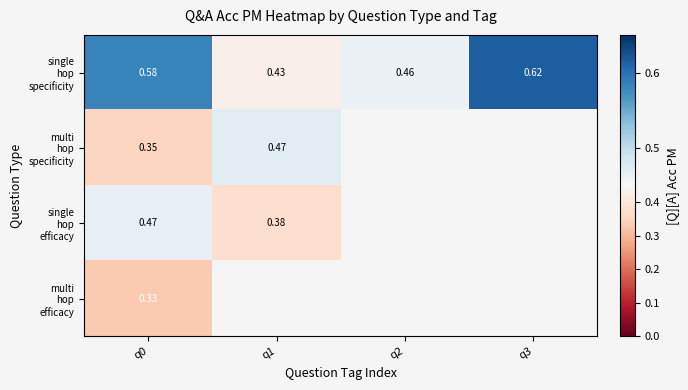

Is it true that single hop efficacy equals 0.5 at q0?

True